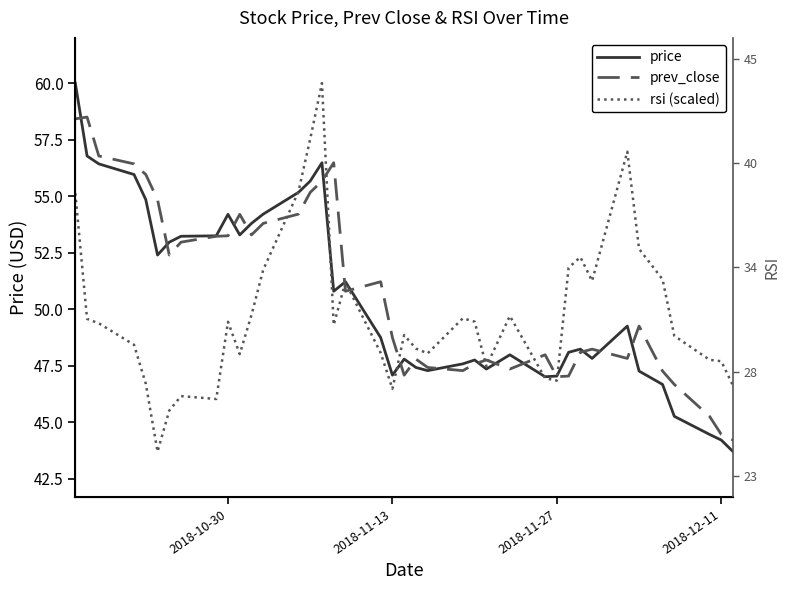

Where does the rsi (scaled) series first go above 49?

2018-10-30